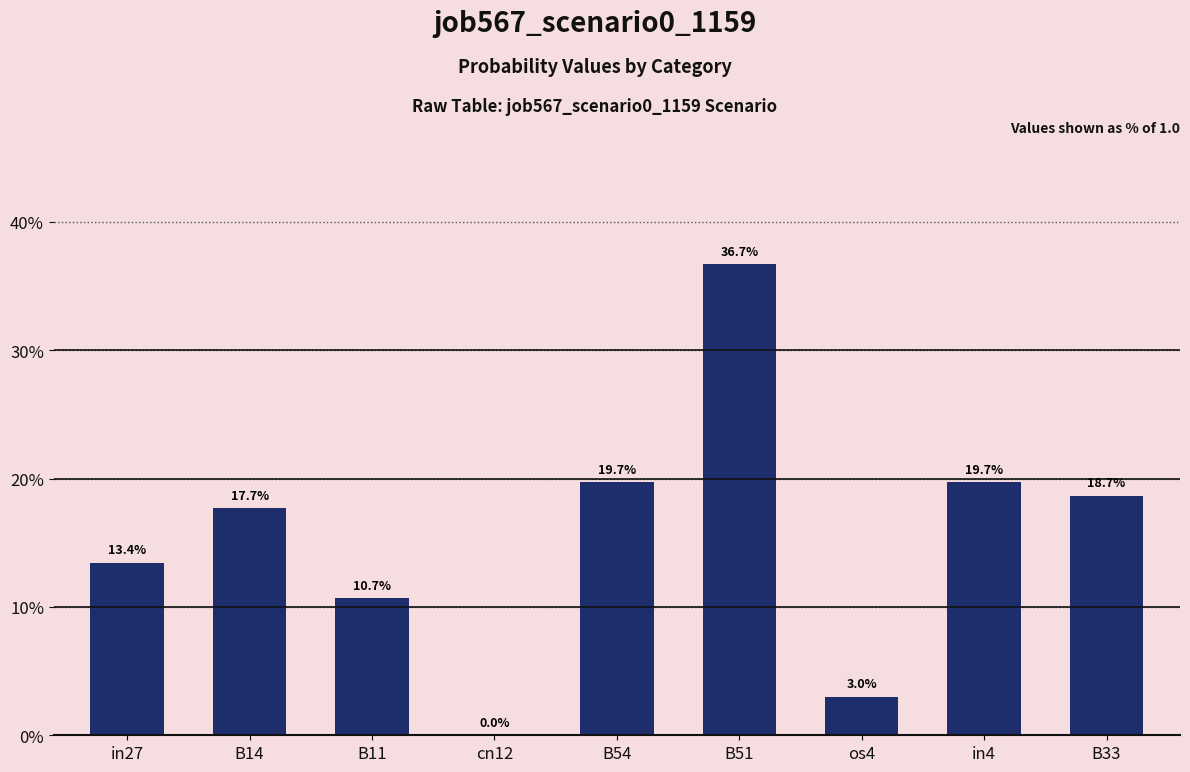

Where is the data nearest to the value 0?

cn12